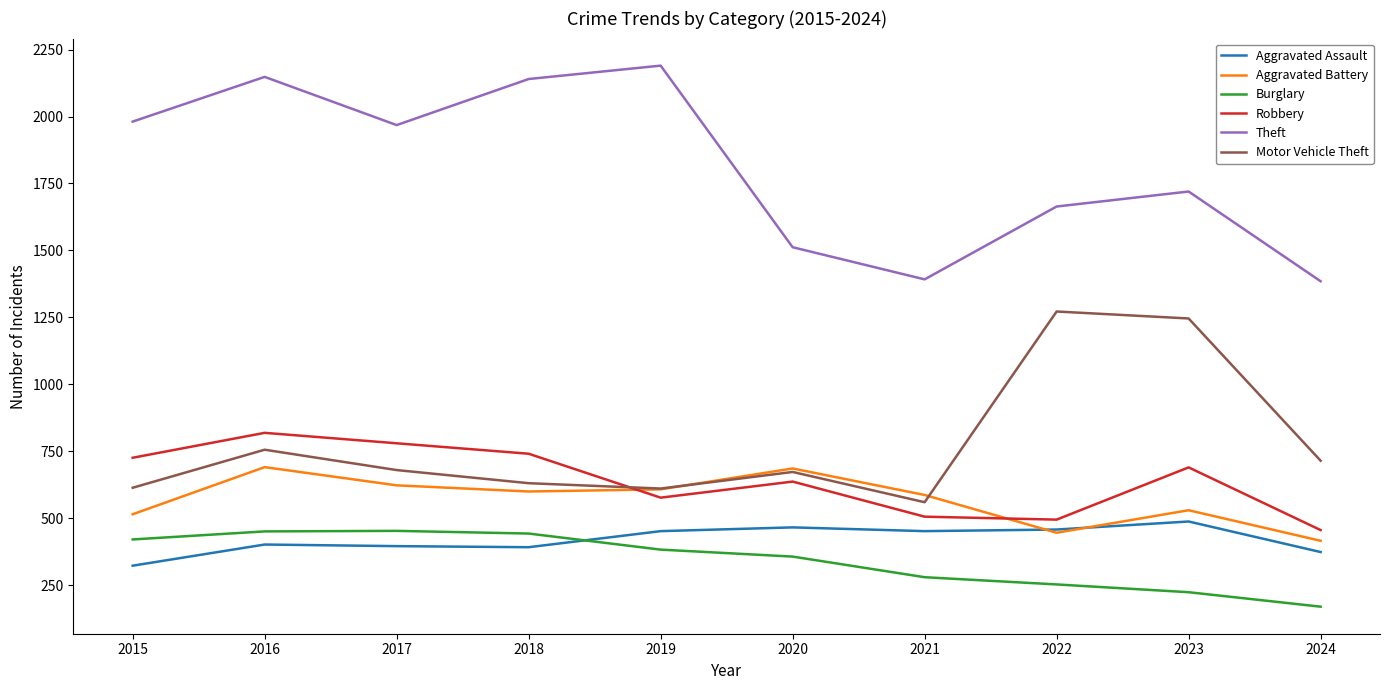

Rank the series at 2015 from lowest to highest value.

Aggravated Assault, Burglary, Aggravated Battery, Motor Vehicle Theft, Robbery, Theft